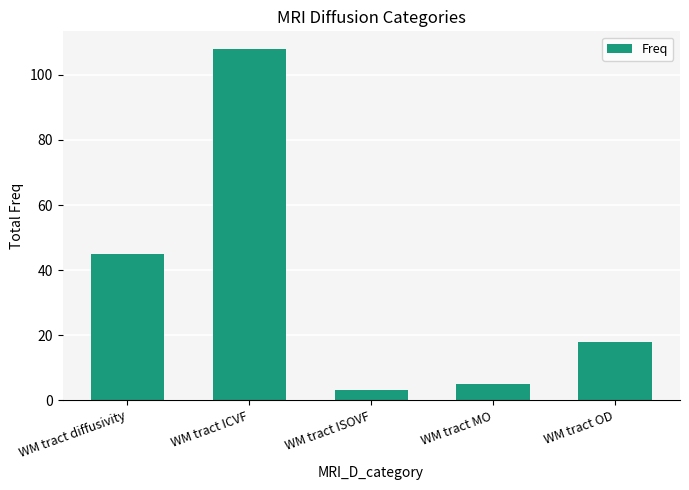

What is the approximate value at WM tract OD, to the nearest 5?

20